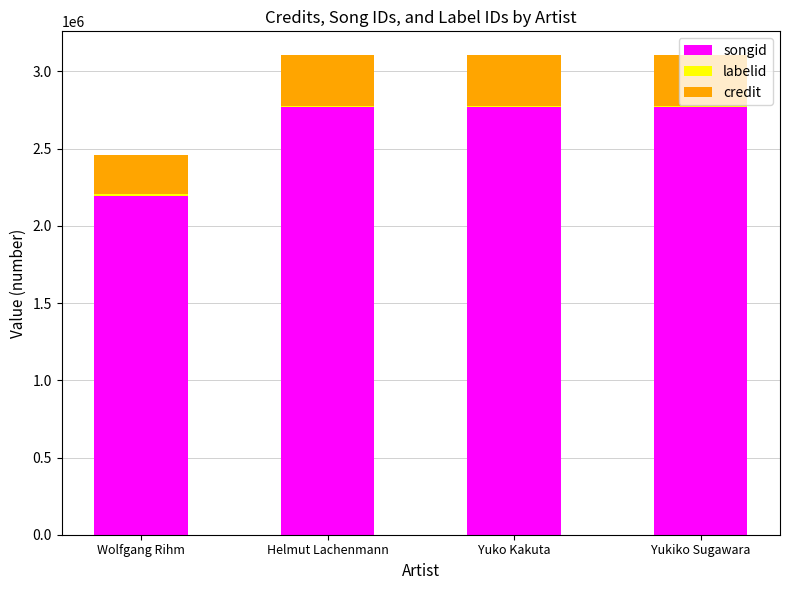

How many categories are shown in the chart?

4